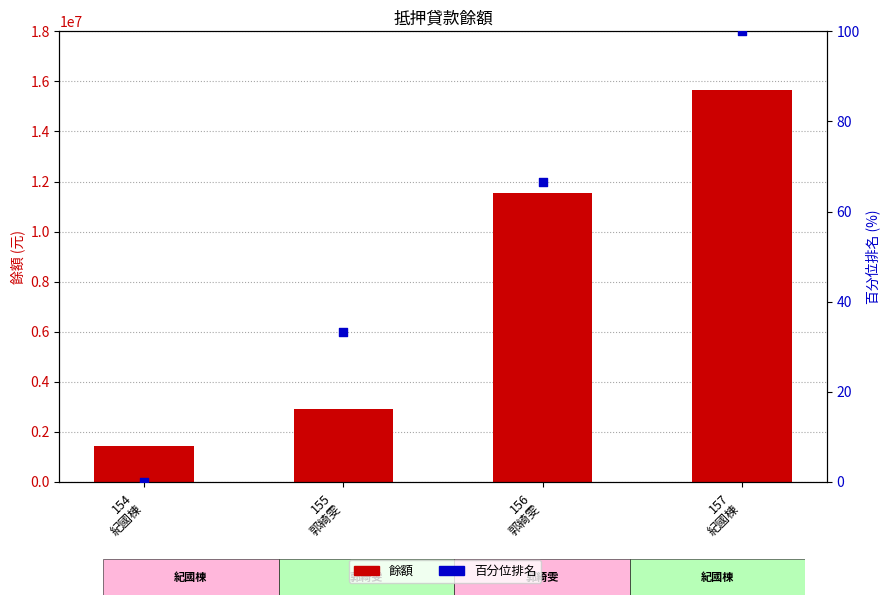

At which category is the sum across all series the highest?

157
紀國棟